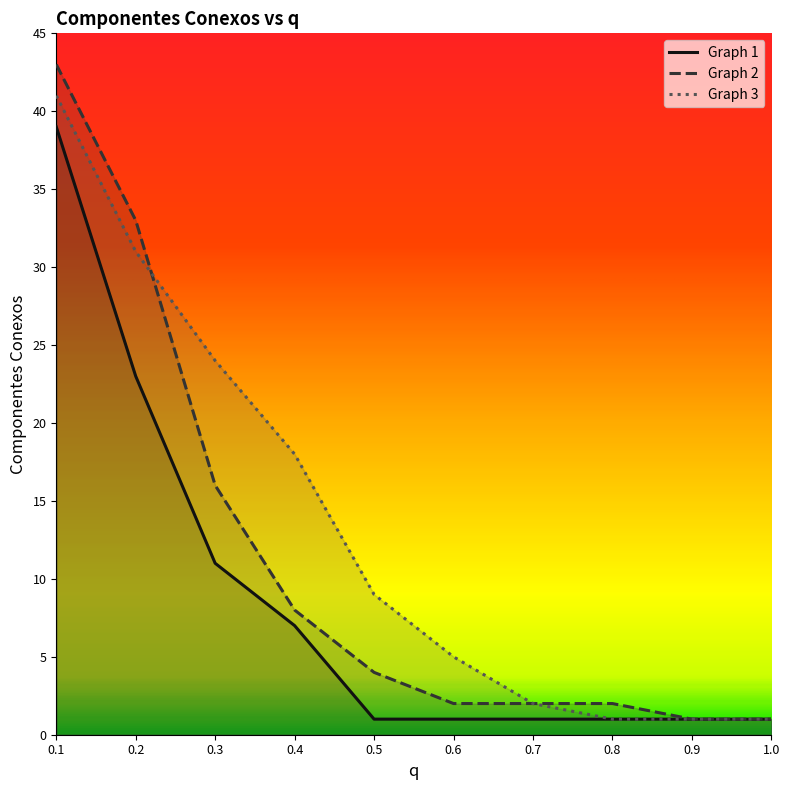

The value of Graph 2 at 0.5 is 2. True or false?

False